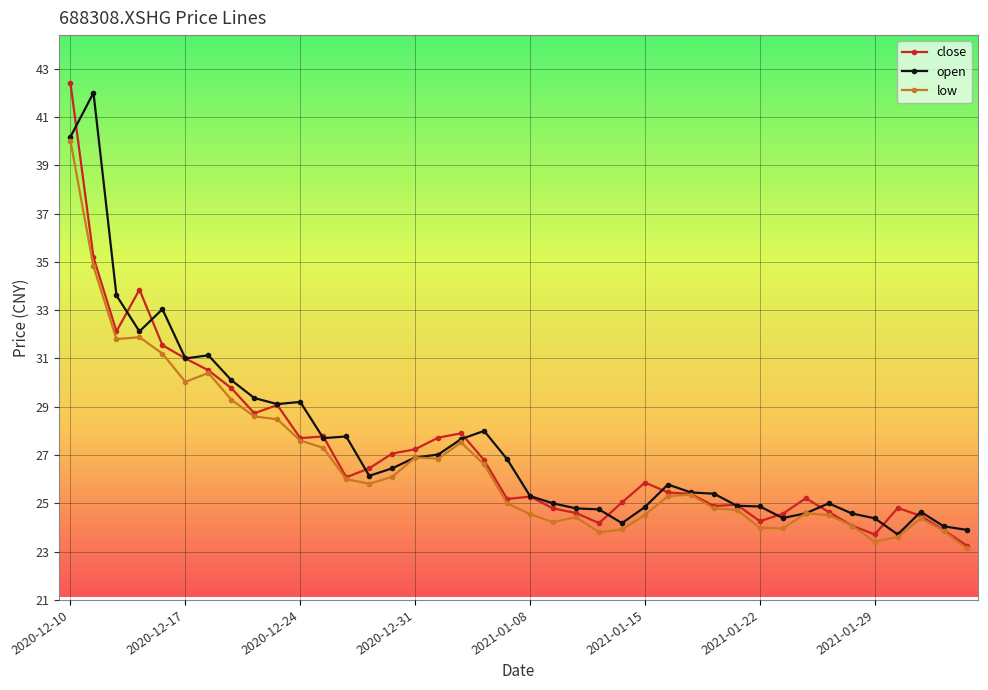

What is the minimum value shown in the chart?

23.1